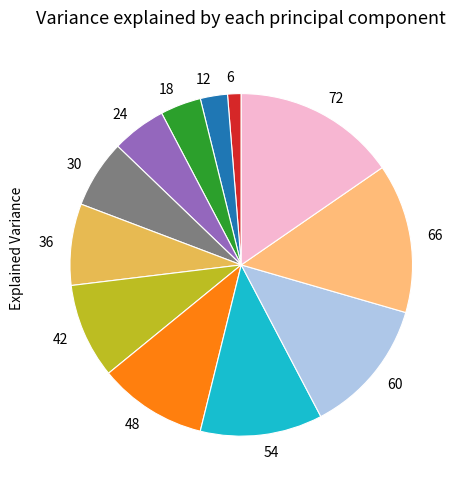

Which slice is the largest?

72